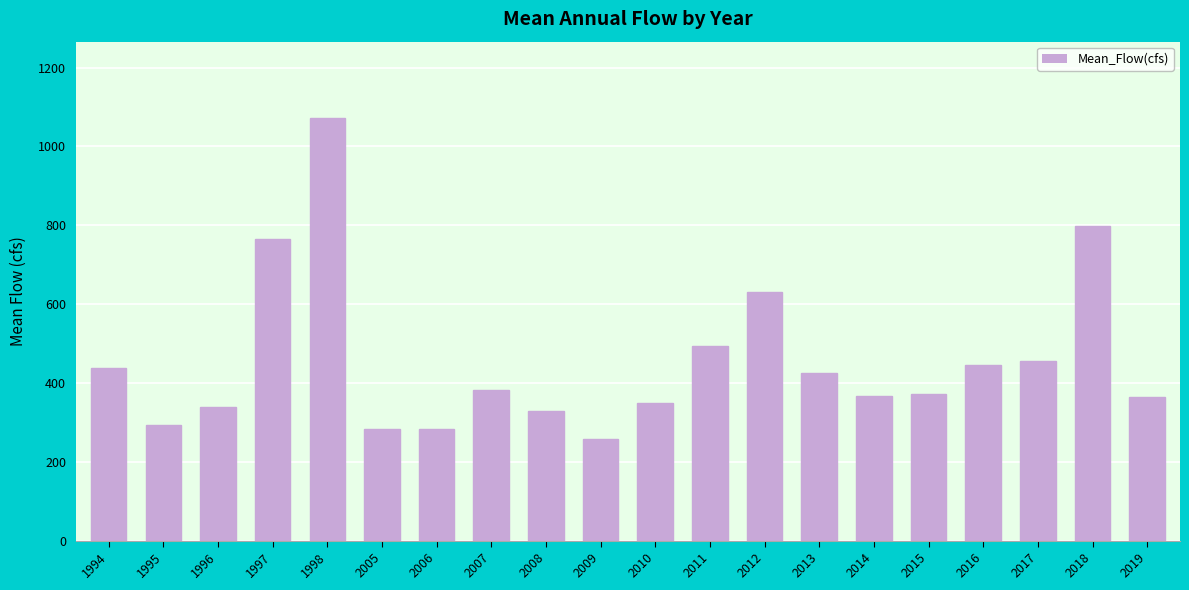

What is the difference between the second highest and second lowest values?

514.7